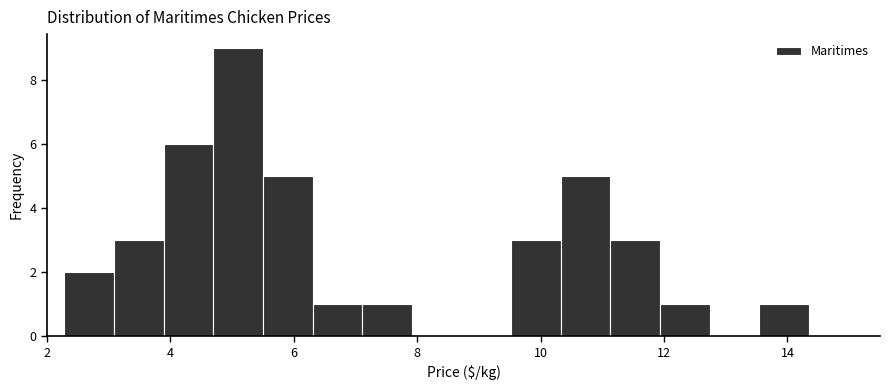

Reading left to right, transcribe this chart: for each bar, give the range it covers on the x-axis and its height. Neither the bar edges nor the heights are printed on the chart, so give them approximately, as read against the axes.

2.2 to 3.0: 2
3.0 to 3.8: 3
3.8 to 4.6: 6
4.6 to 5.4: 9
5.4 to 6.4: 5
6.4 to 7.2: 1
7.2 to 8.0: 1
8.0 to 8.8: 0
8.8 to 9.6: 0
9.6 to 10.4: 3
10.4 to 11.2: 5
11.2 to 12.0: 3
12.0 to 12.8: 1
12.8 to 13.6: 0
13.6 to 14.4: 1